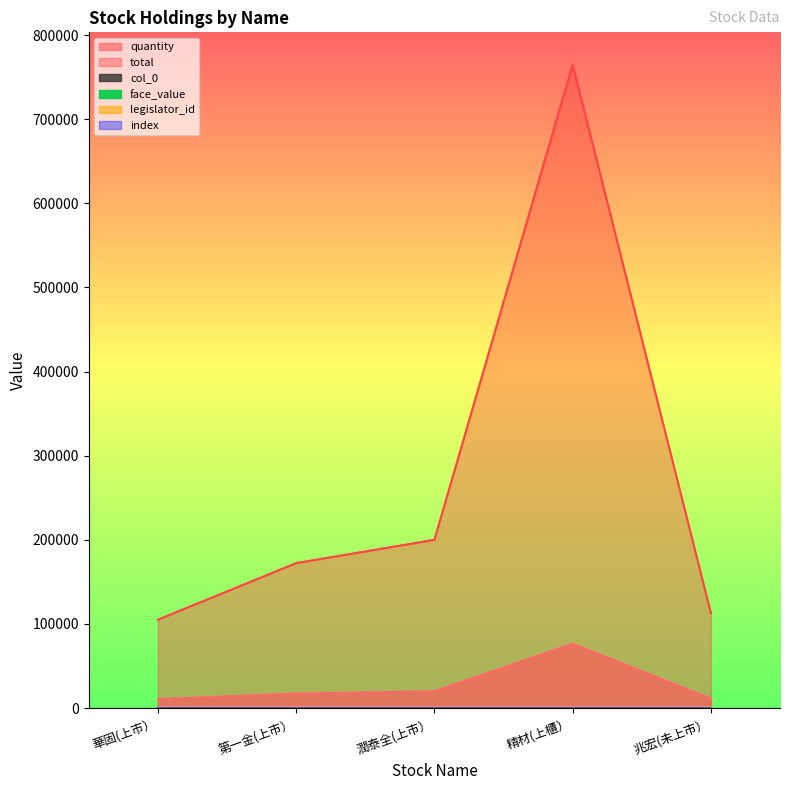

Which label corresponds to the smallest value in the chart?

華固(上市）